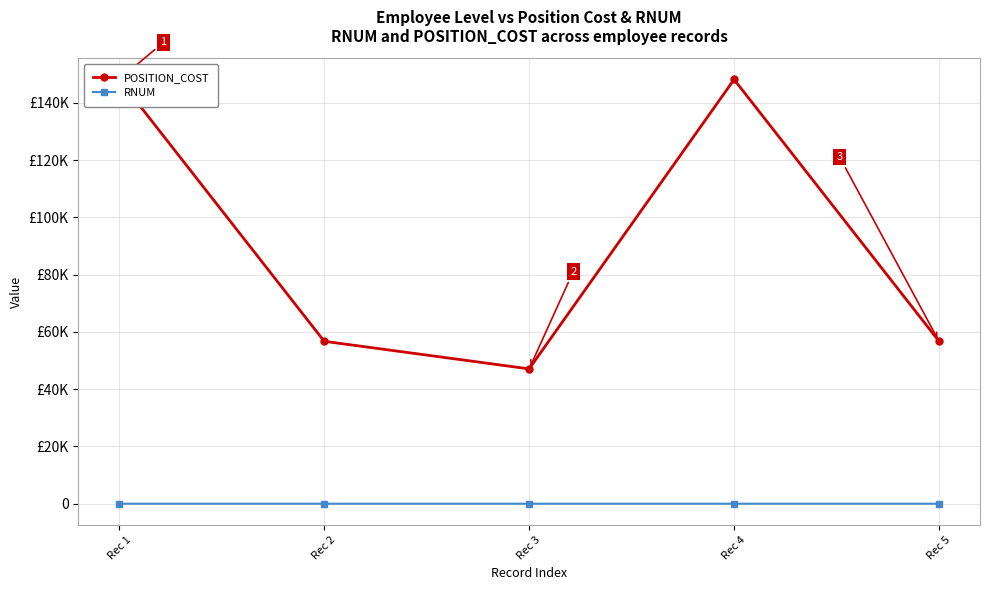

Which has a higher value, Rec 2 or Rec 4?

Rec 4